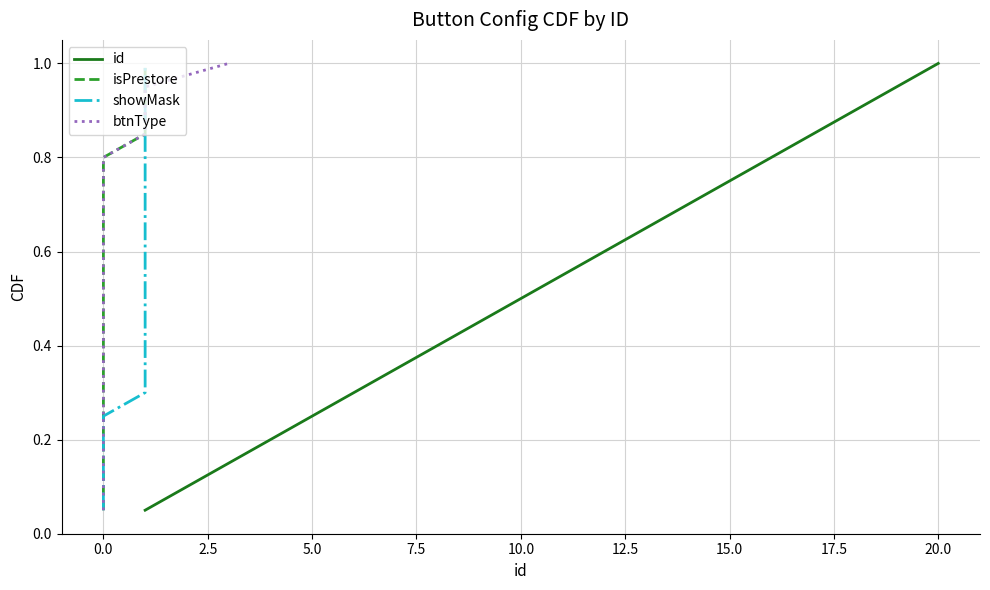

True or false: id and isPrestore cross at least once.

False